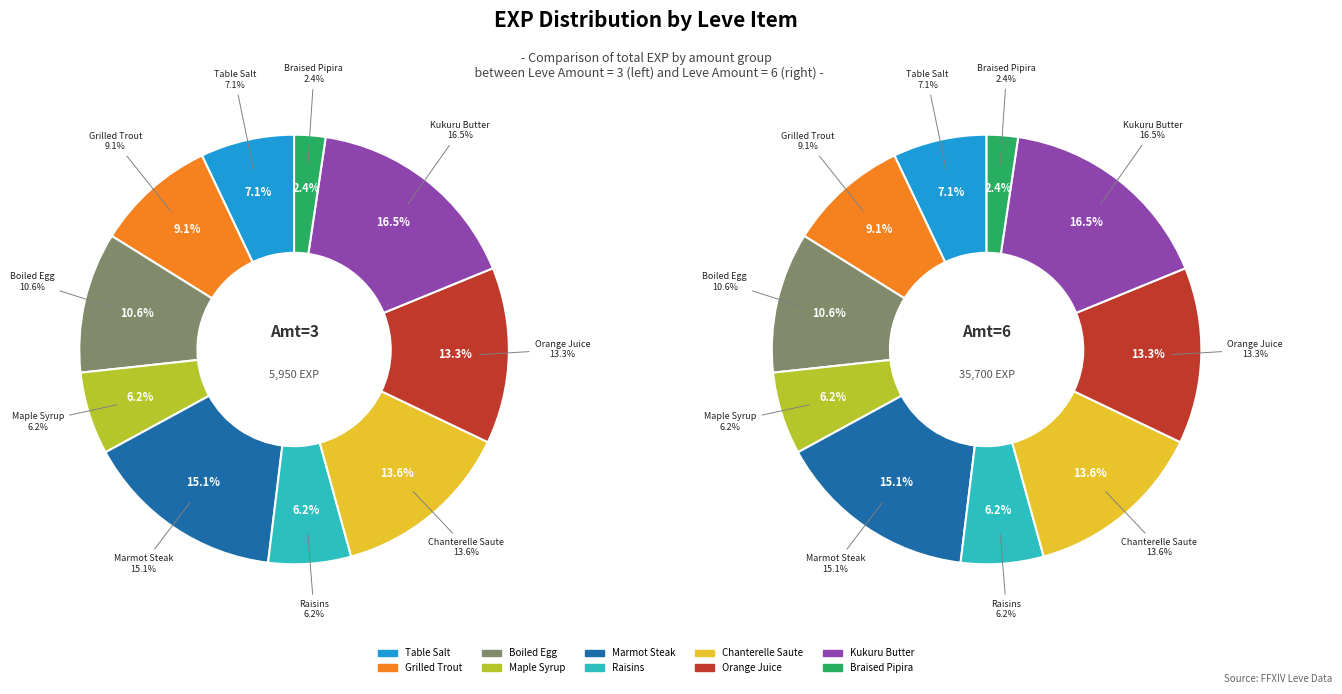

How many segments does this pie chart have?

10